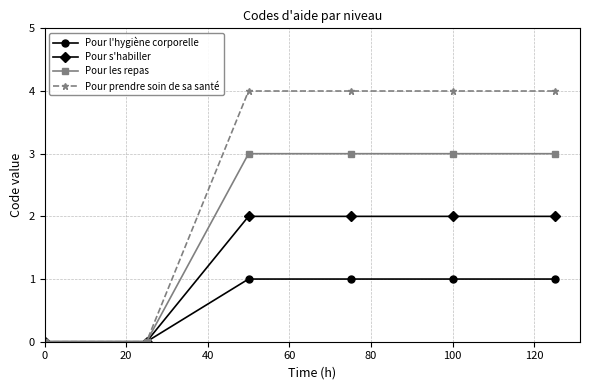

How many values in the Pour s'habiller series are below 2?

2